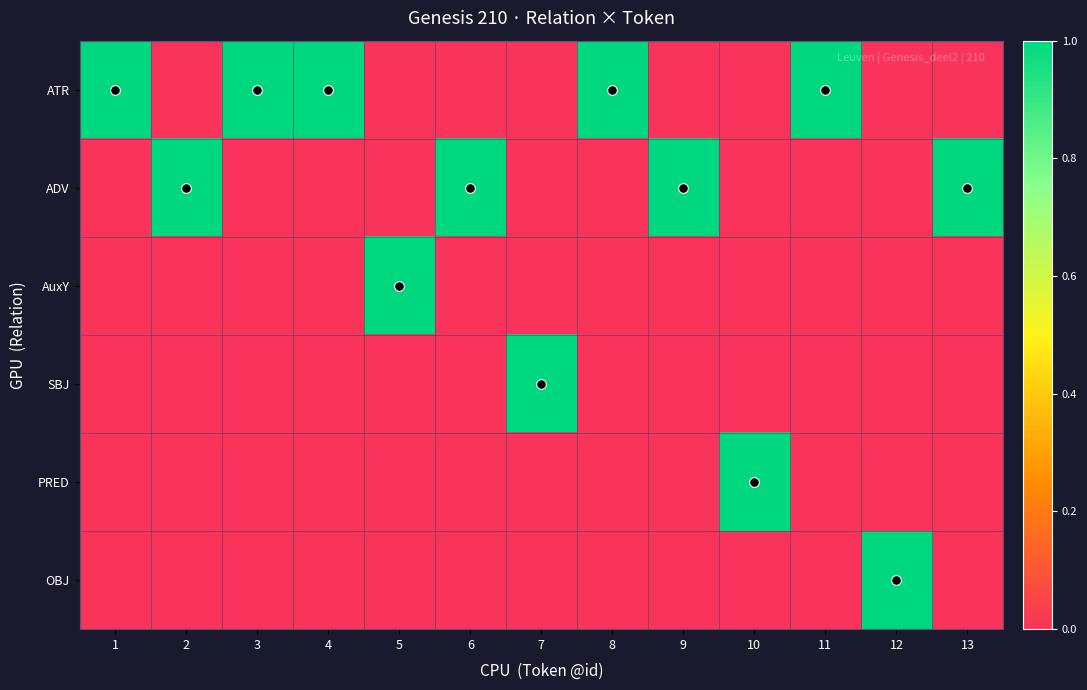

What is the total value across all series at 3?

1